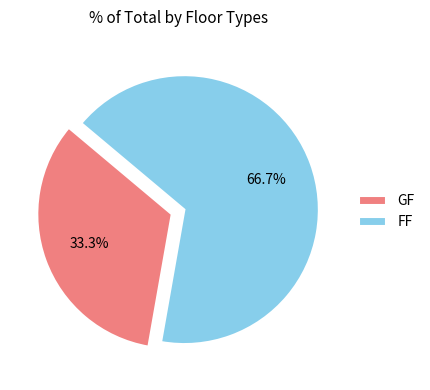

Count the number of slices in the pie.

2